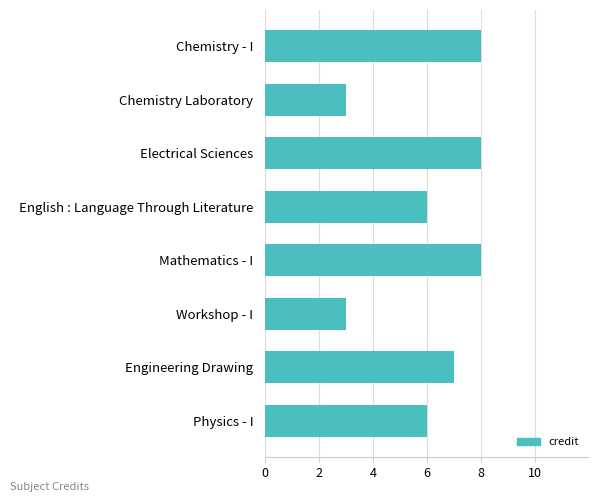

Which has a higher value, English : Language Through Literature or Engineering Drawing?

Engineering Drawing